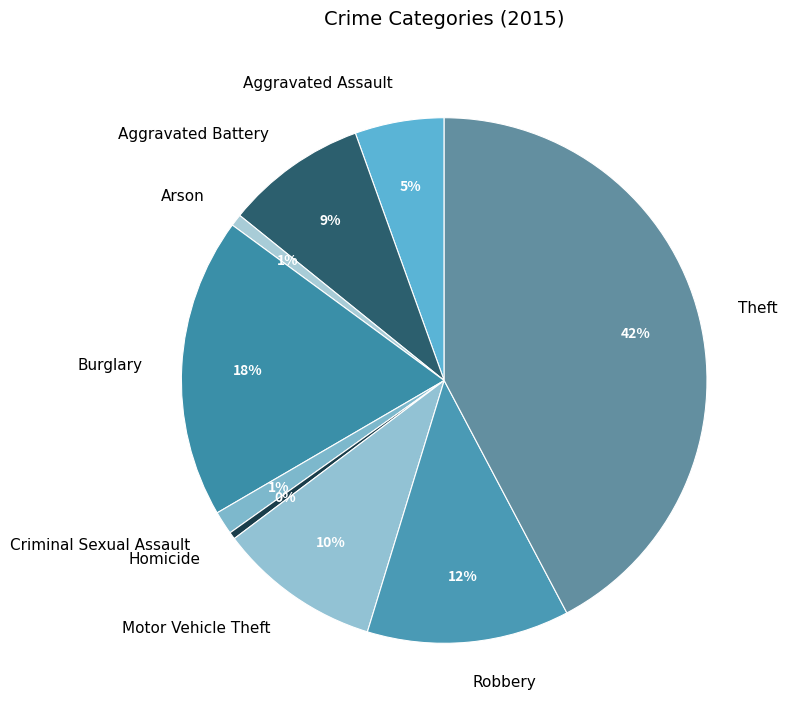

Between Motor Vehicle Theft and Aggravated Battery, which is larger?

Motor Vehicle Theft